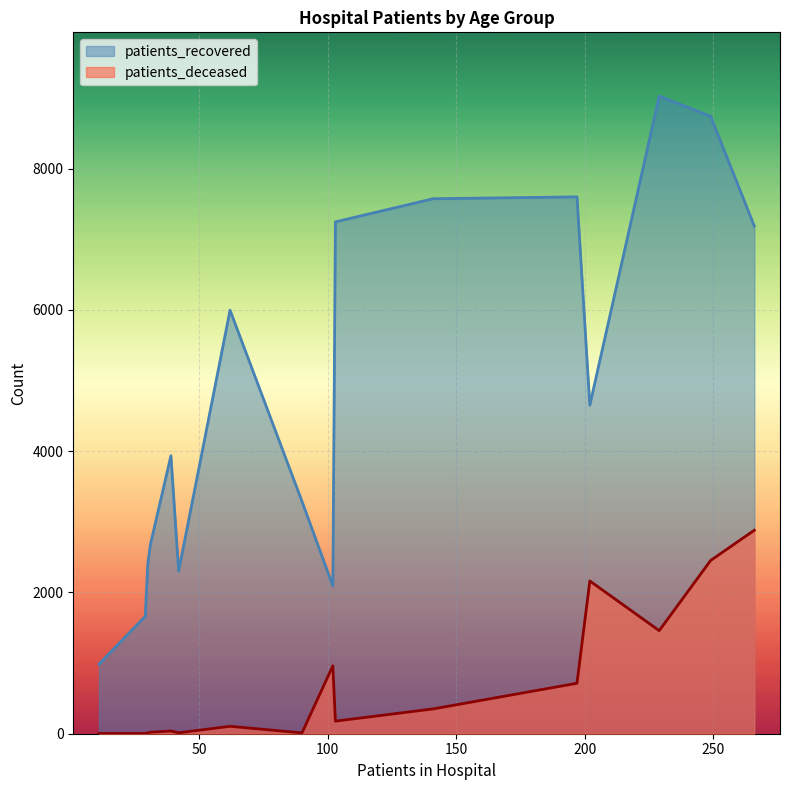

What is the approximate value of patients_recovered at 20 - 24, to the nearest 100?

1000